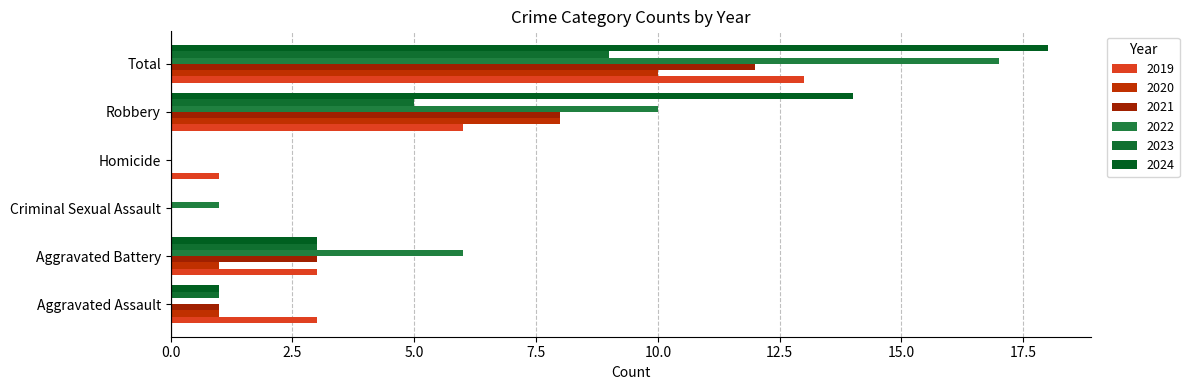

Between Homicide and Robbery, which is larger?

Robbery